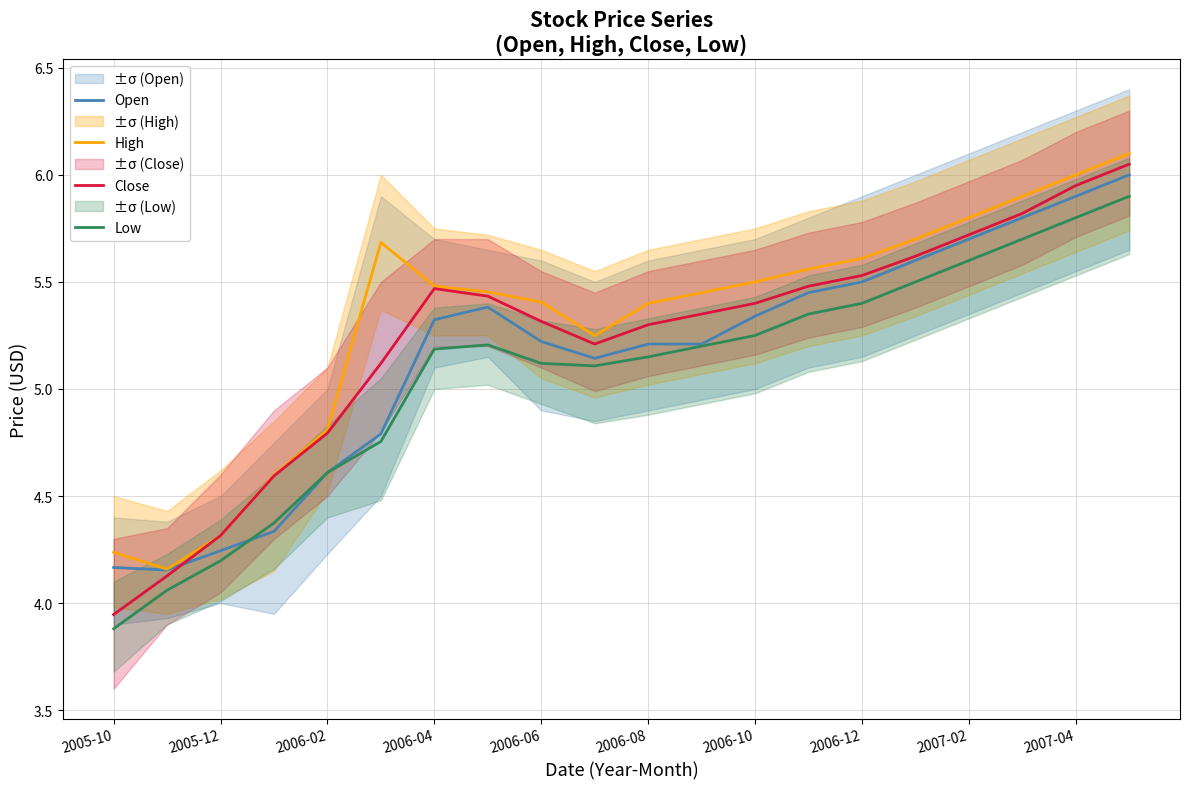

At which category is the sum across all series the highest?

19